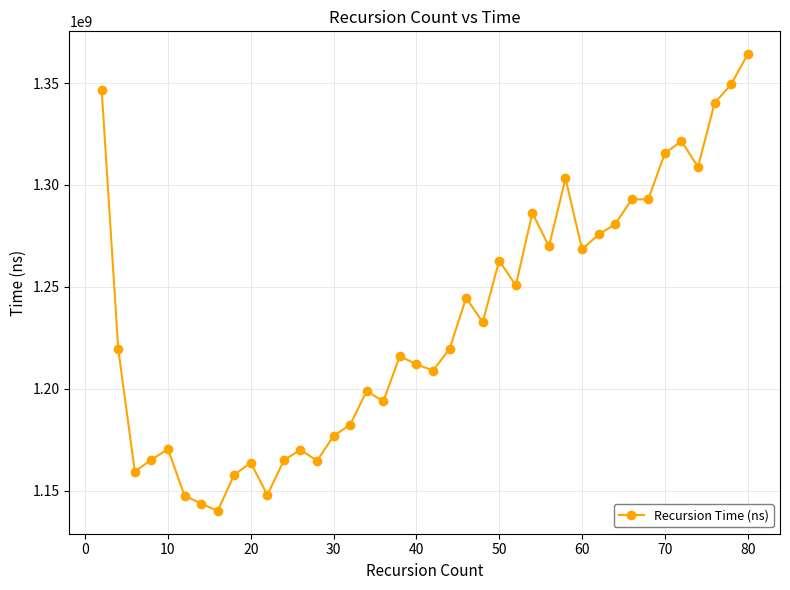

What is the average value?

1233217383